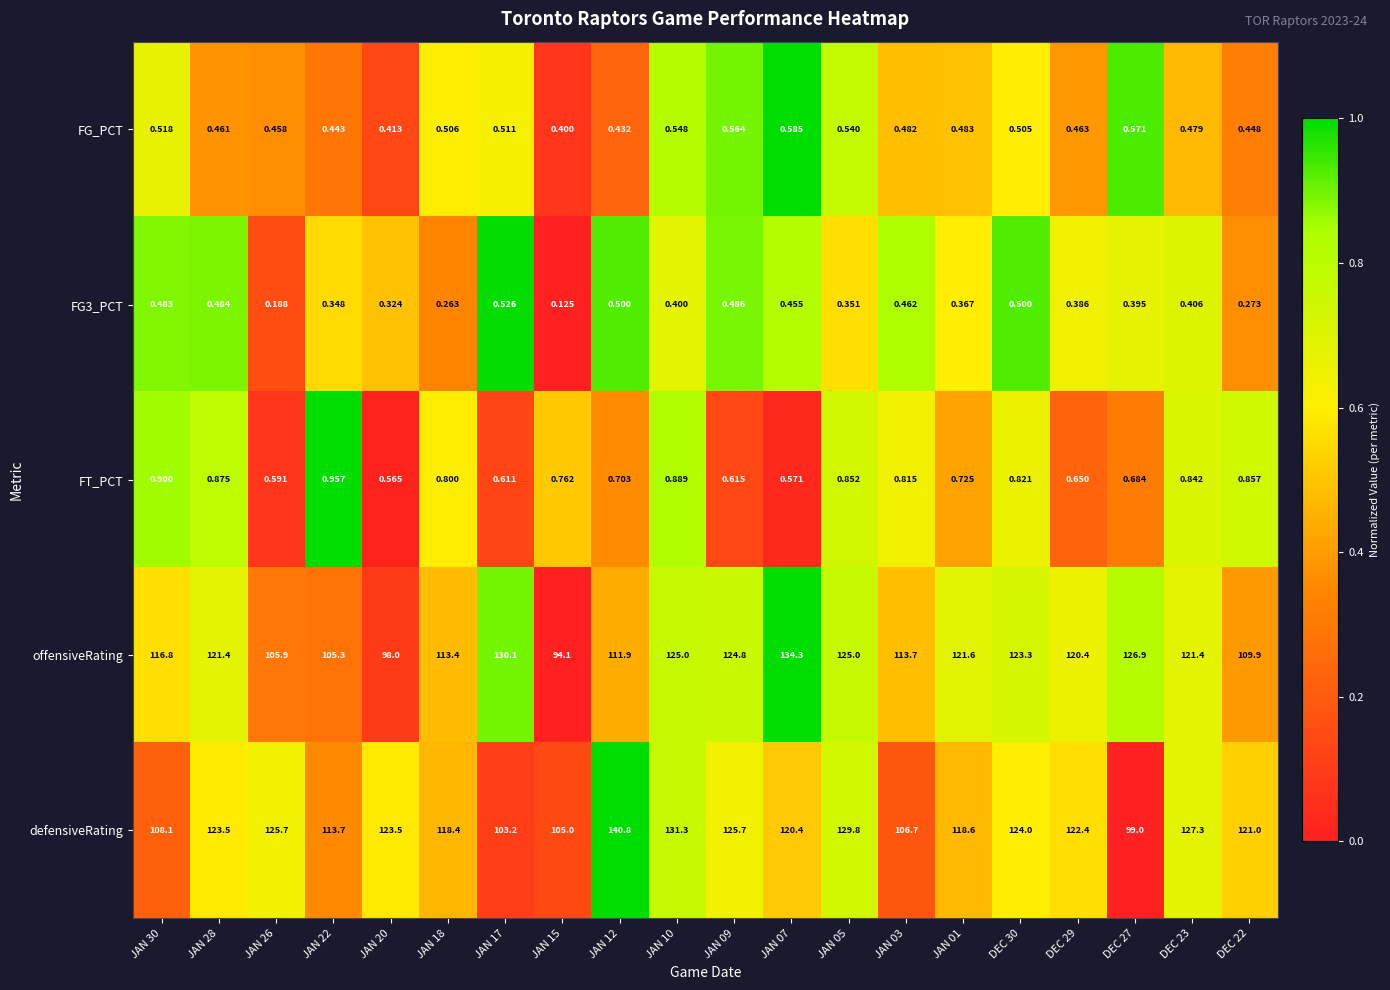

Which series has the largest total across all categories?

defensiveRating